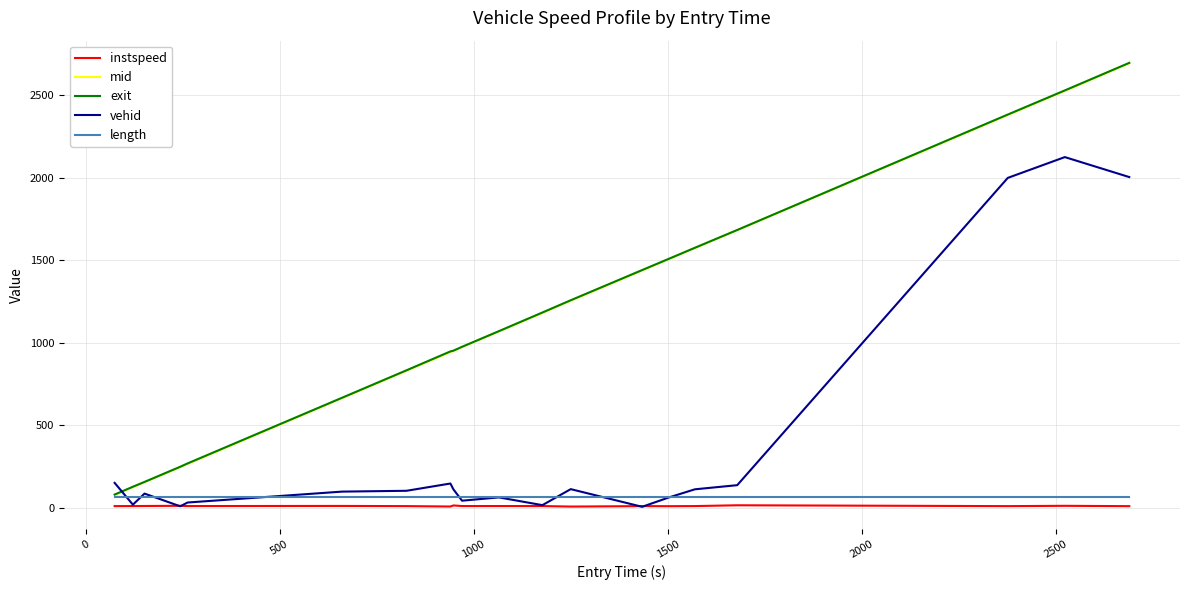

How many values in the exit series exceed 1070?

10